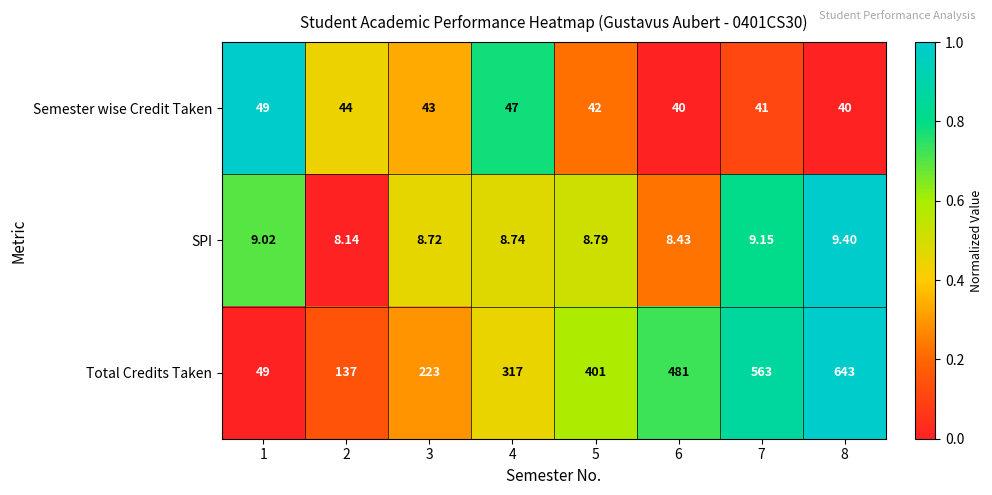

Between 1 and 5, which series saw the biggest shift?

Total Credits Taken